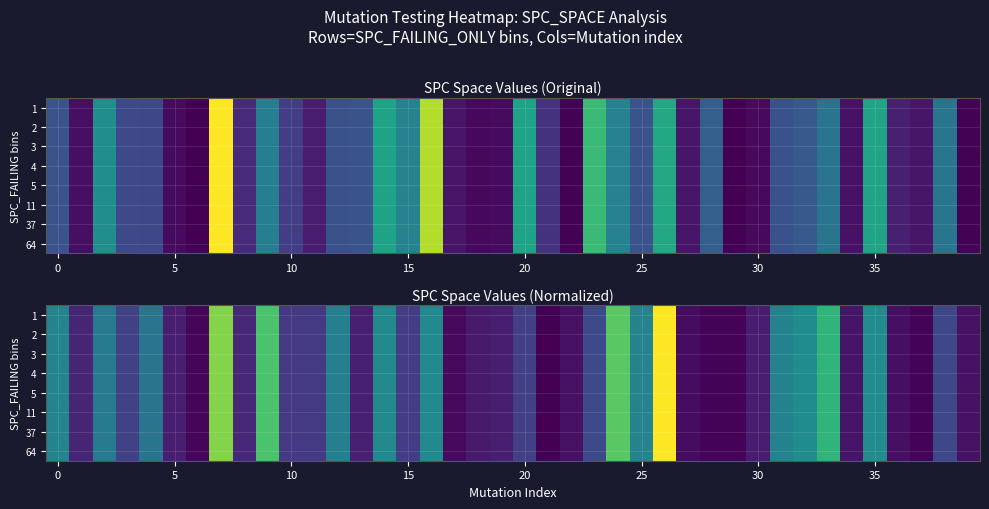

What is the sum of all 11 values?

3186.6